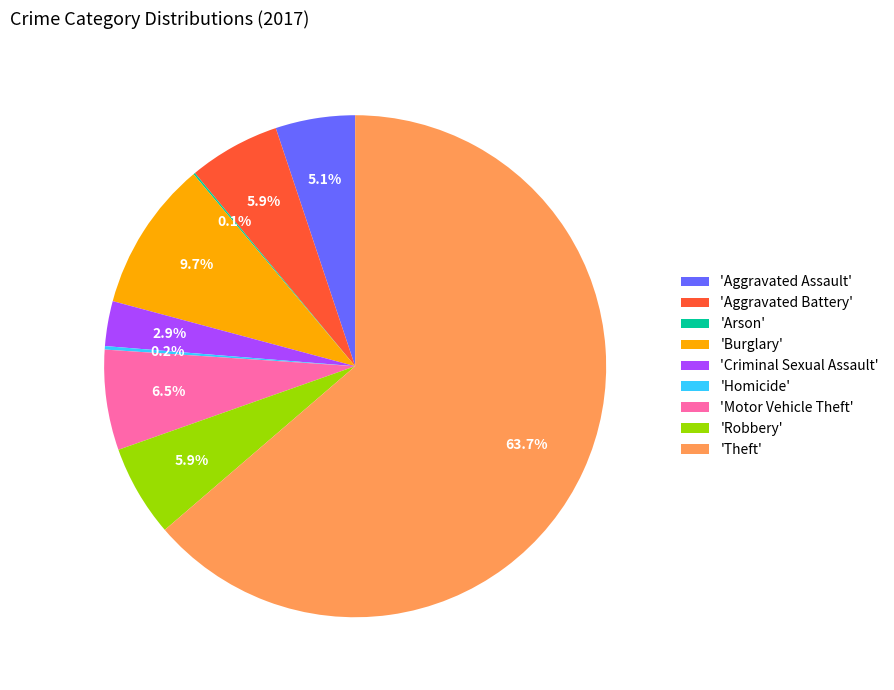

Which category accounts for the majority?

'Theft'